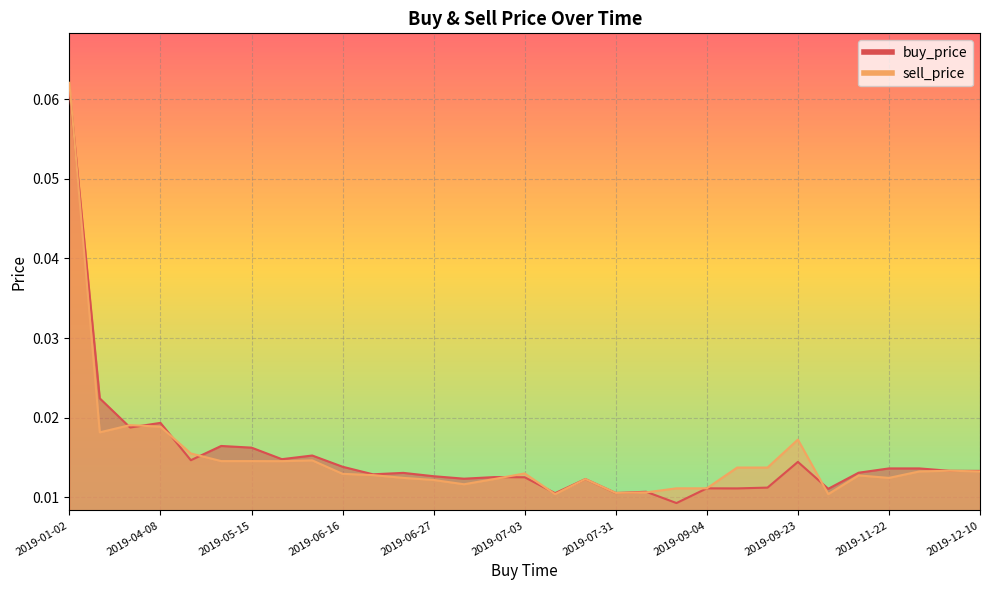

At which category is the sum across all series the highest?

2019-01-02